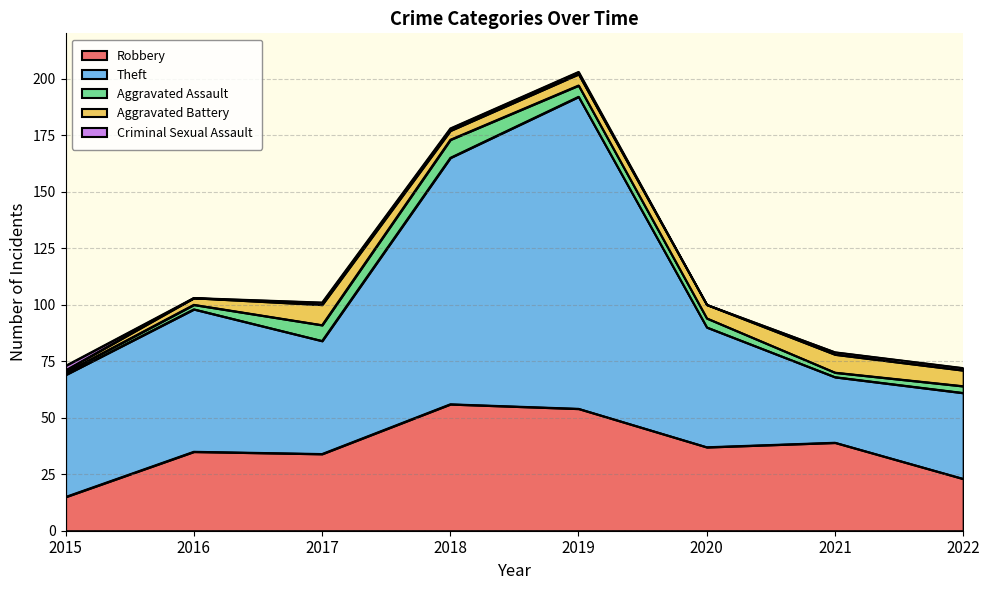

Does the chart display data point markers on the line(s)?

No